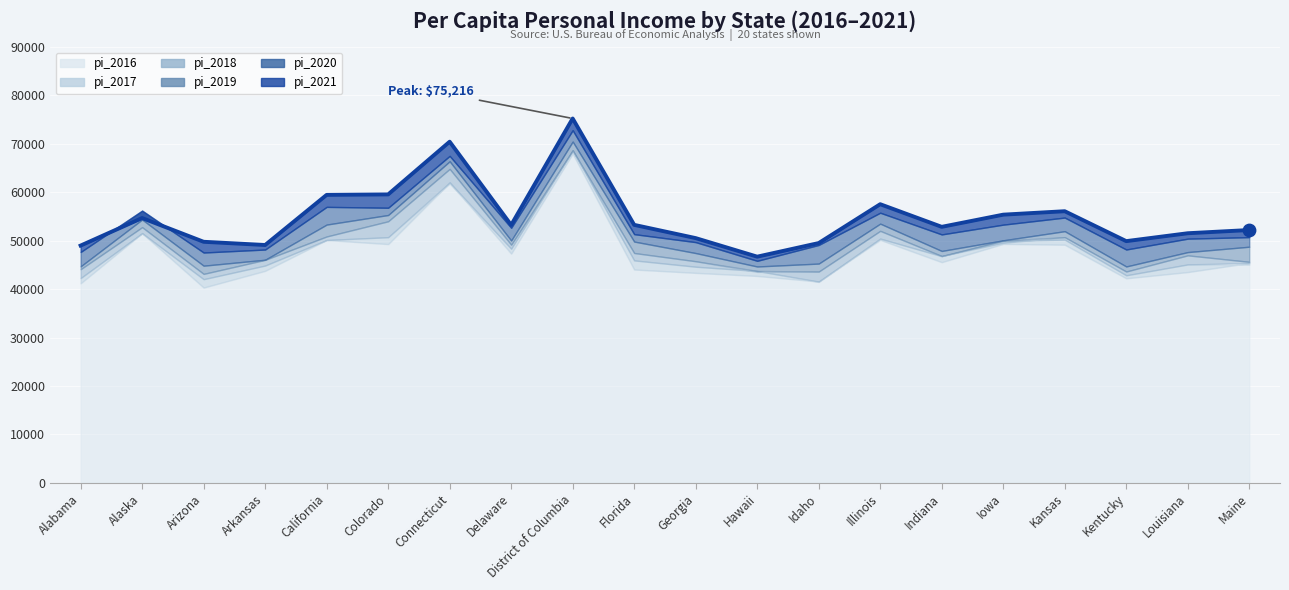

Which has a higher value, California or Idaho?

California